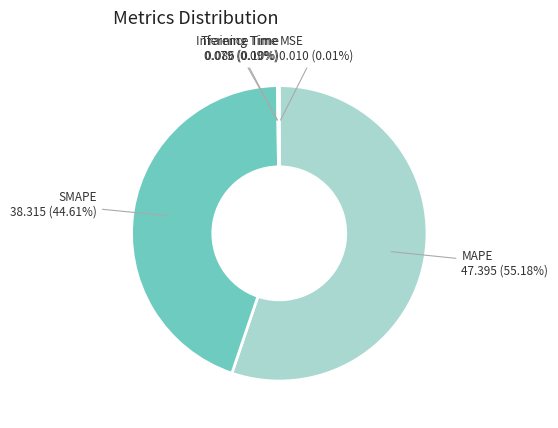

What is the ratio of the value at MAPE to the value at SMAPE?

1.2